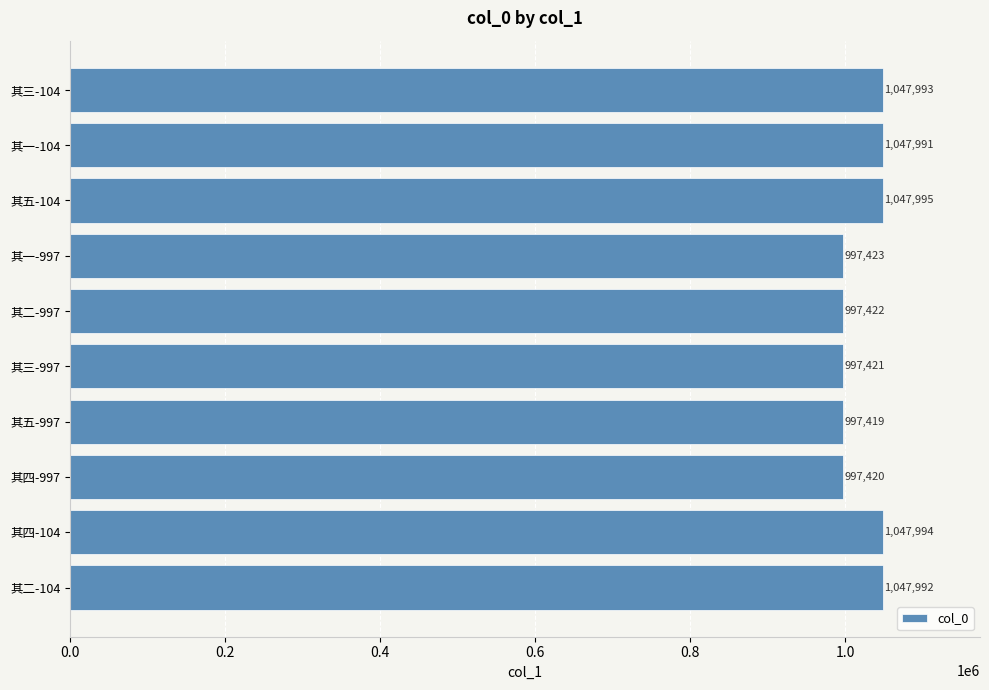

What is the approximate value at 其五-104, to the nearest 100?

1048000